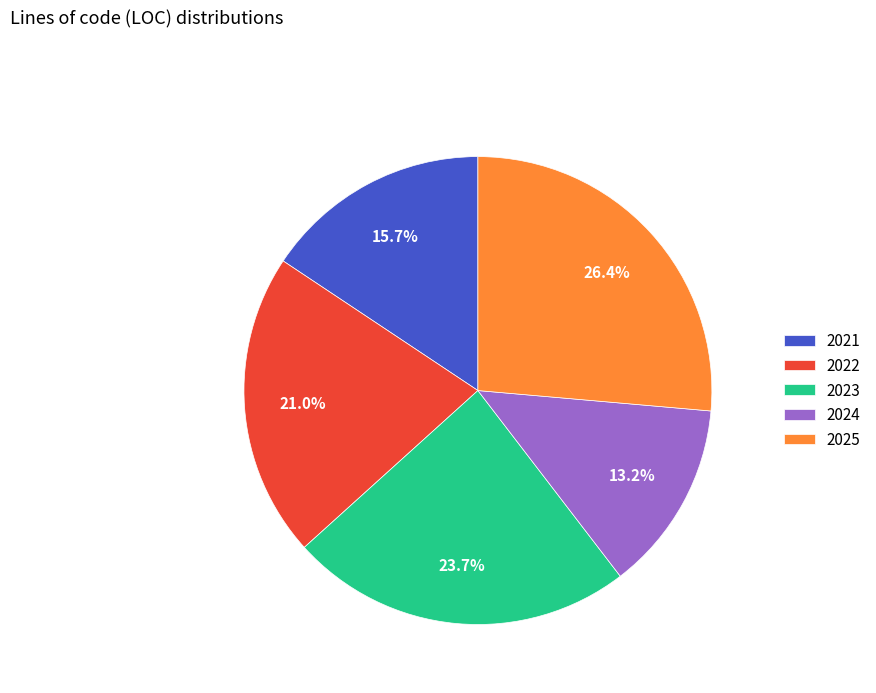

Is there any slice that represents more than half of the pie?

No